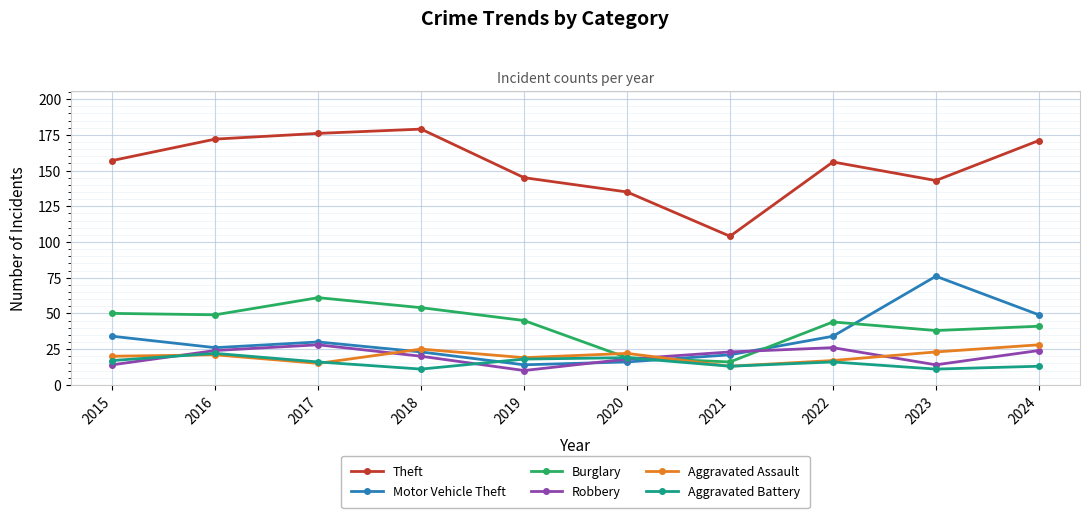

What is the smallest value displayed?

10